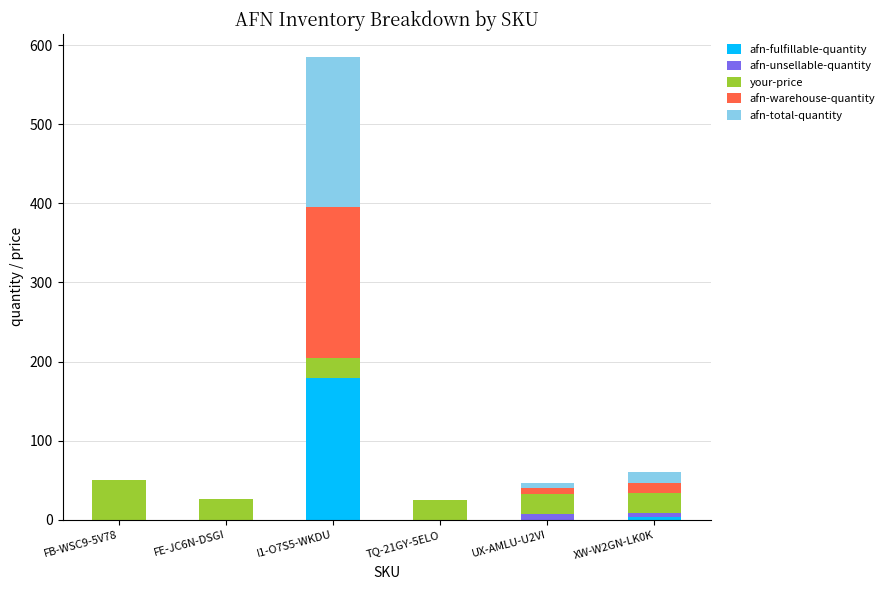

At which category is the sum across all series the highest?

I1-O7S5-WKDU